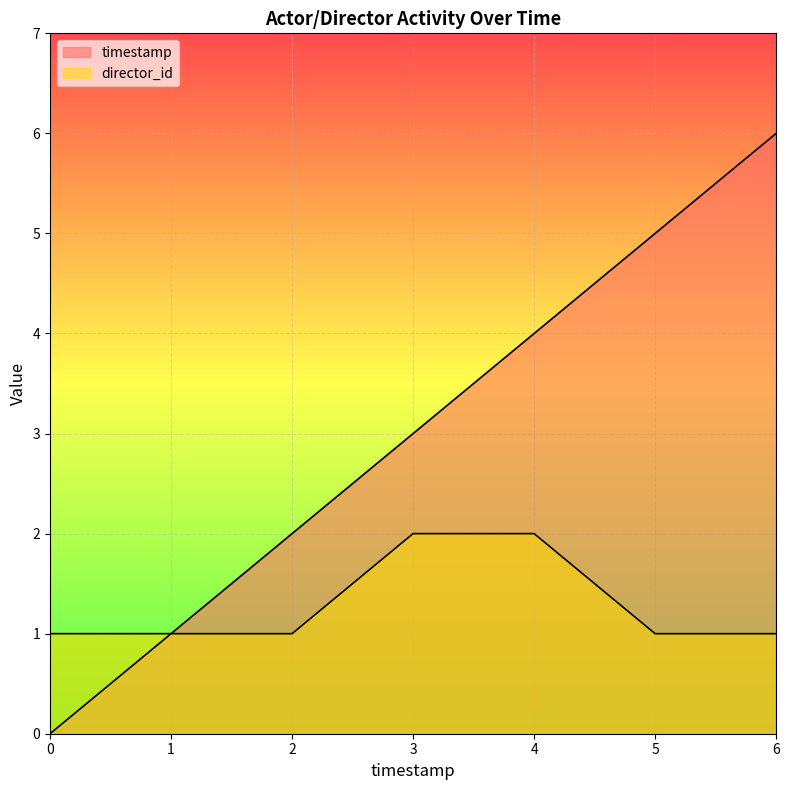

At how many categories does at least one series exceed 1?

5